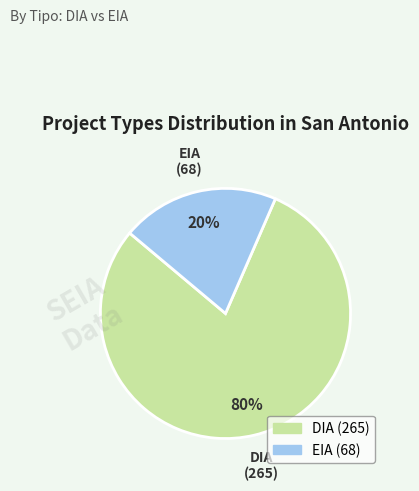

Do DIA and EIA together represent more than half of the pie?

Yes